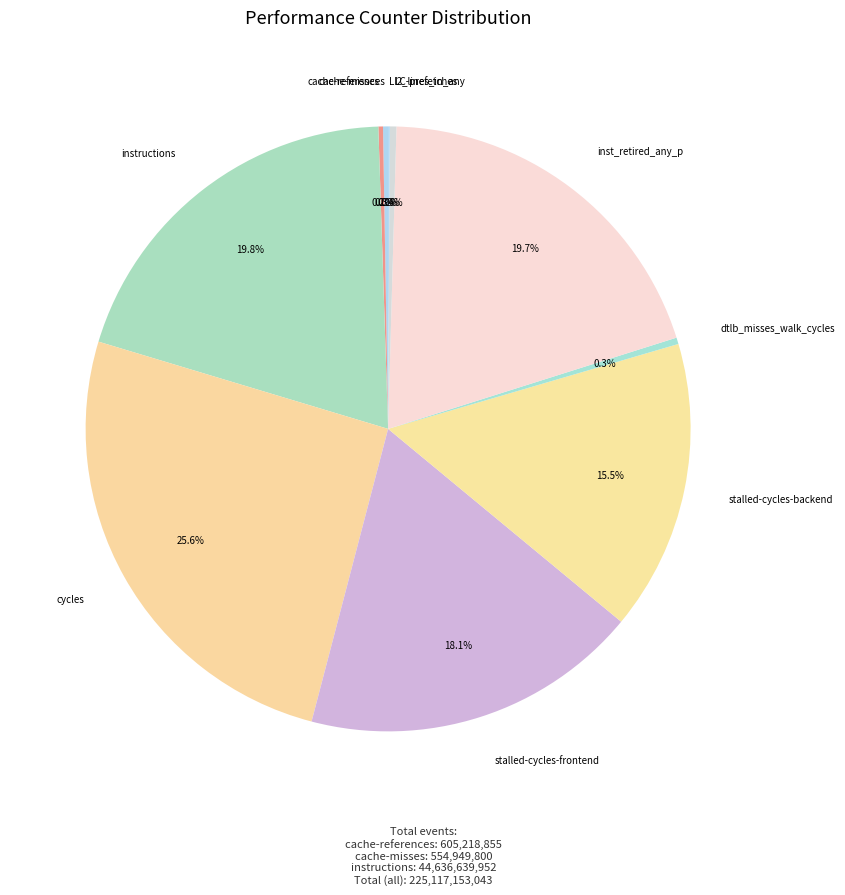

What is the smallest slice in the pie chart?

LLC-prefetches